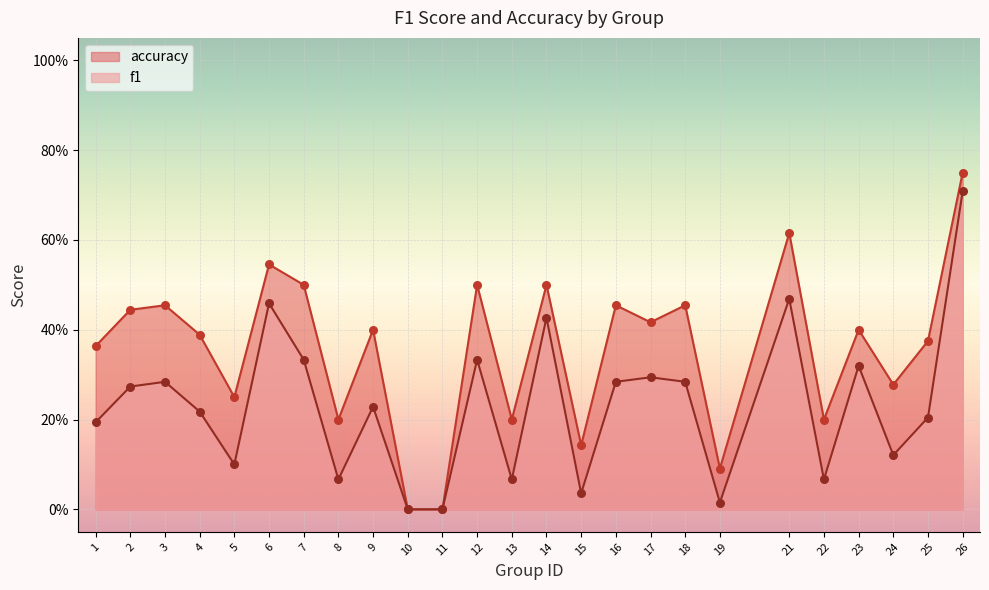

At which category is the sum across all series the highest?

26